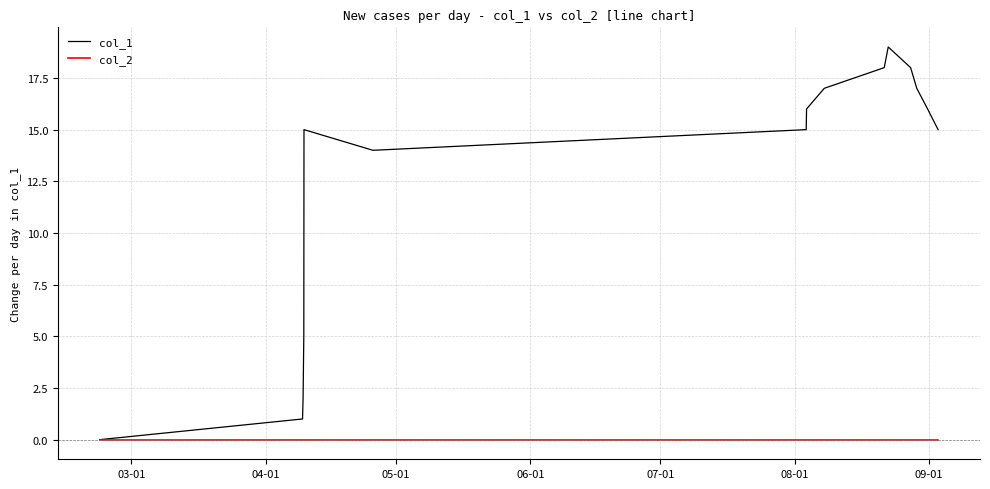

Which series has the widest spread of values?

col_1